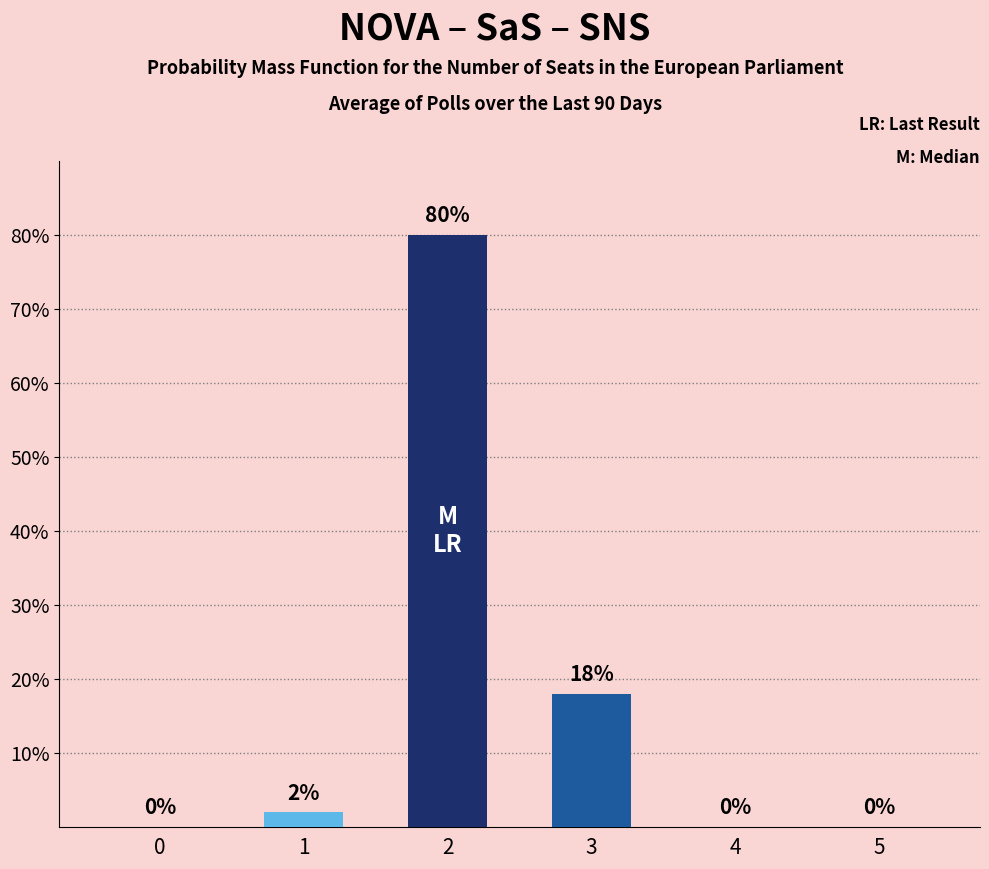

Reading left to right, transcribe all the data shown in this chart.

0=0	1=2	2=80	3=18	4=0	5=0